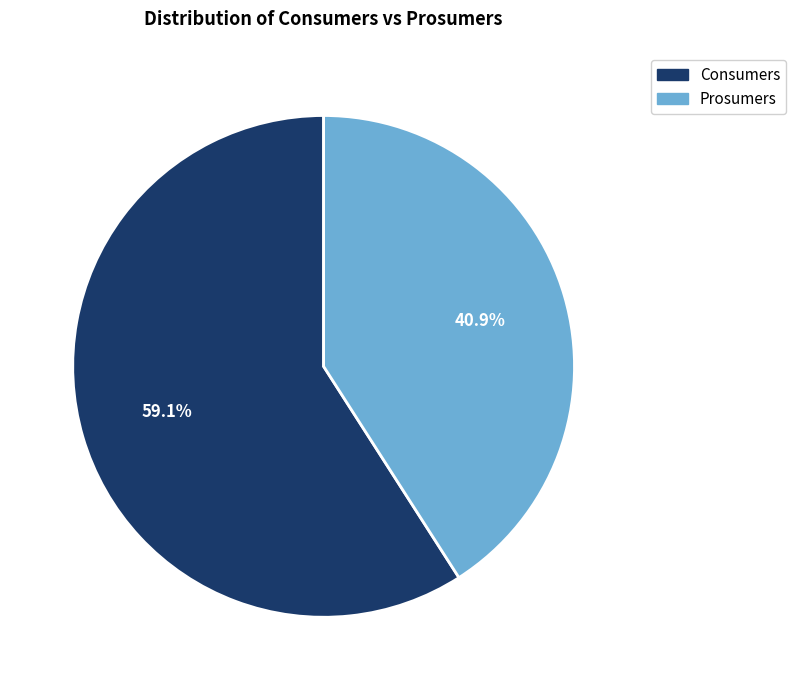

Is Consumers the majority of the pie?

Yes